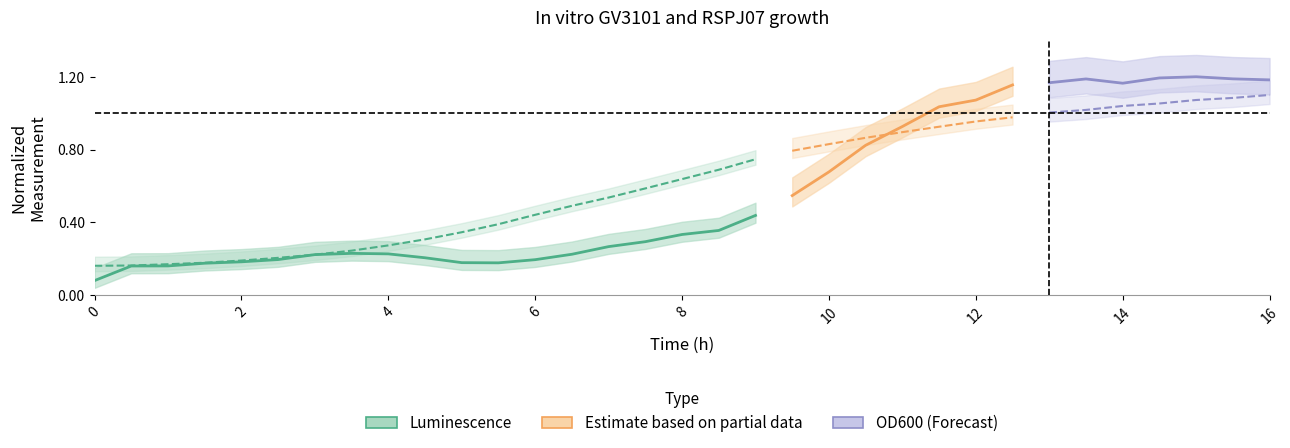

Between 12 and 16, which is larger?

16